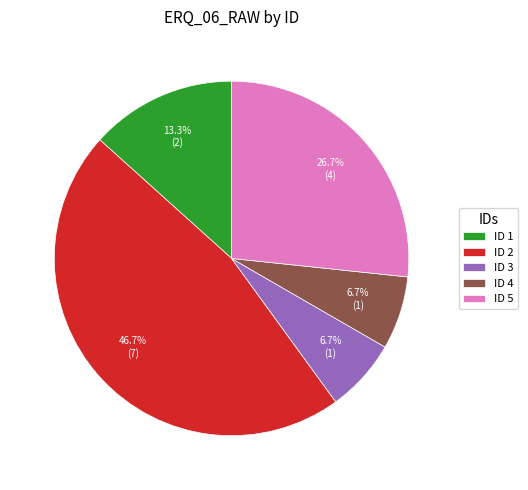

Does ID 3 account for over 50% of the chart?

No